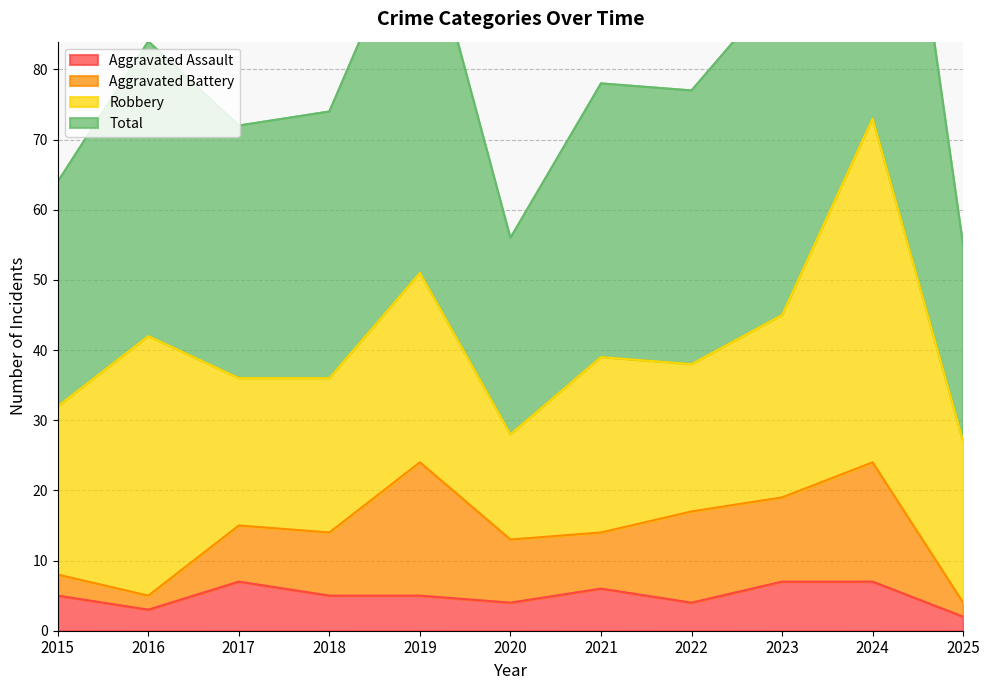

How many data points does each series have?

11